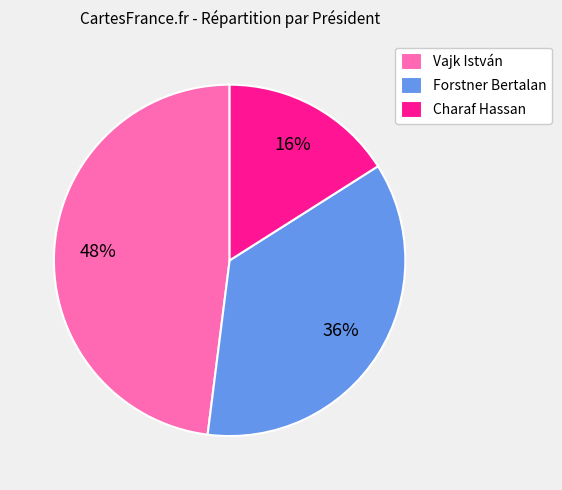

To the nearest percent, what percentage of the pie is Charaf Hassan?

16%